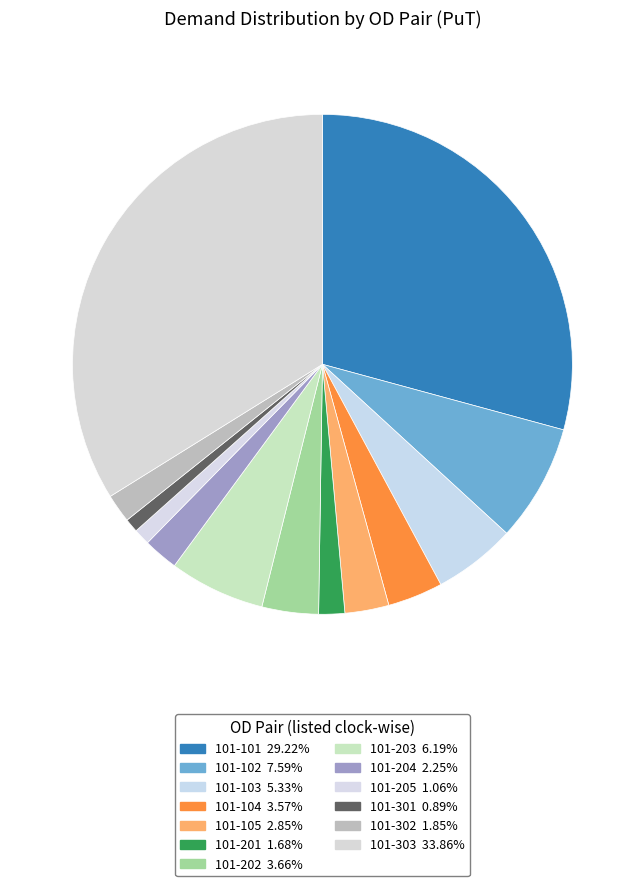

To the nearest percent, what is the combined percentage of 101-103 and 101-204?

8%